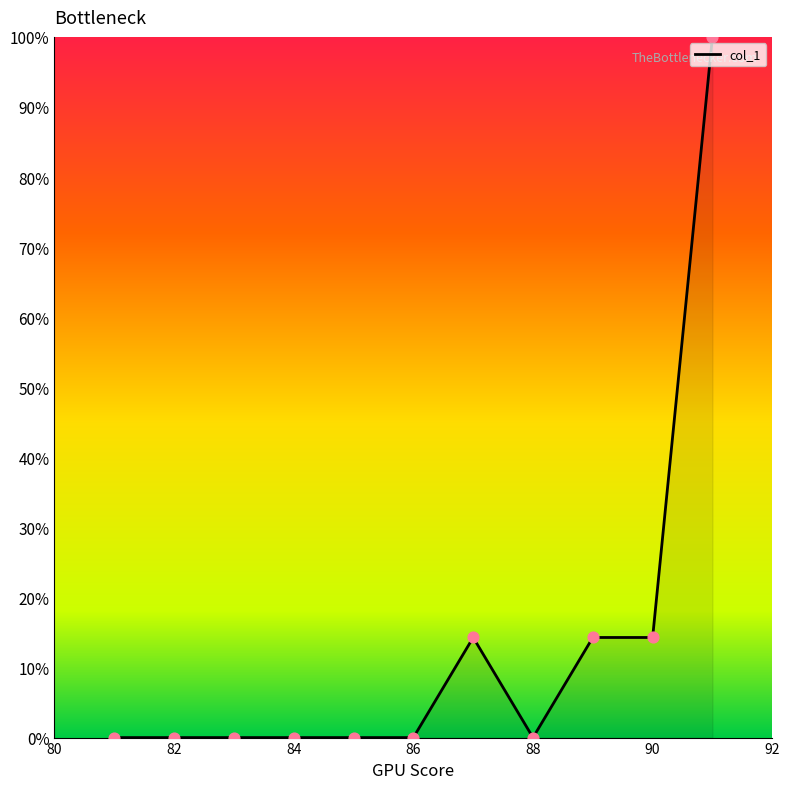

What is the difference between the maximum and minimum values?

100.0